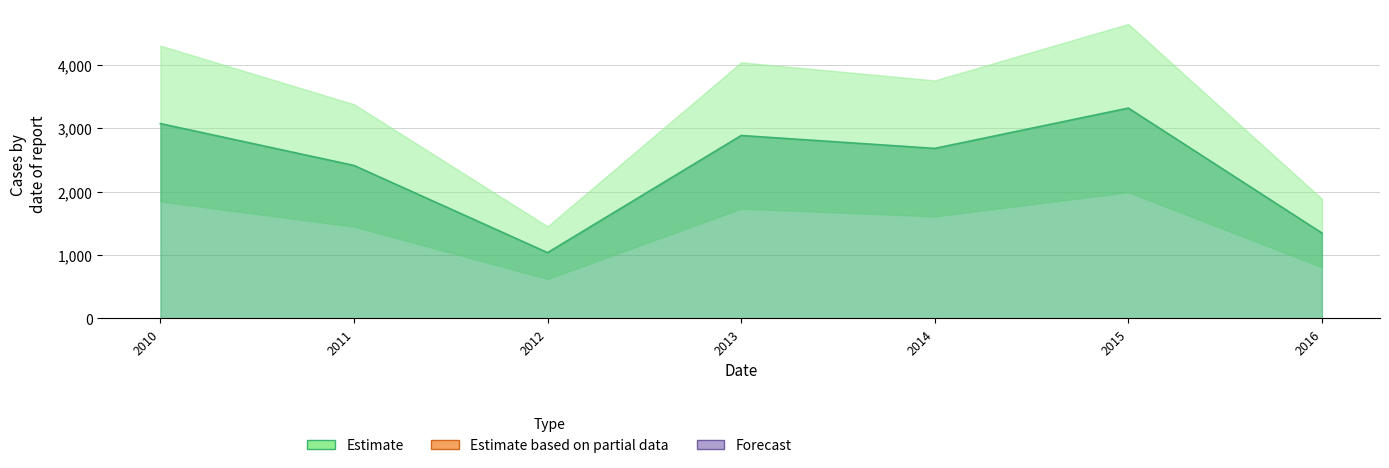

What is the change in value from 2012 to 2014?

+1643.7